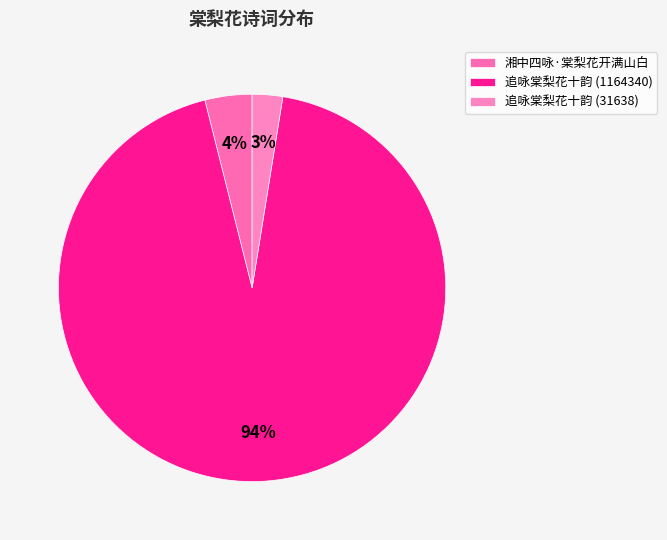

Rank the categories by value from lowest to highest.

追咏棠梨花十韵 (31638), 湘中四咏·棠梨花开满山白, 追咏棠梨花十韵 (1164340)